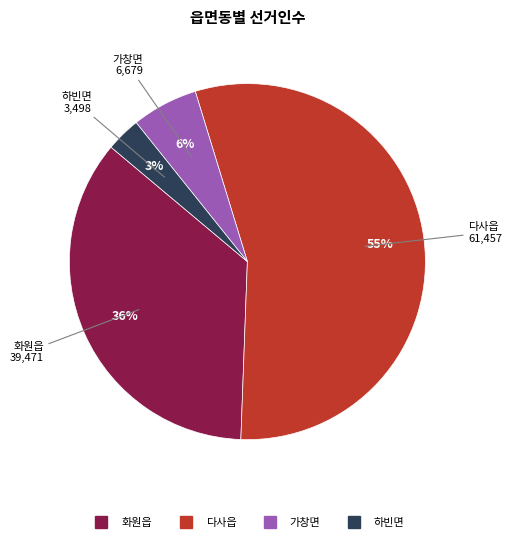

Combined, do 다사읍 and 하빈면 account for over 50%?

Yes